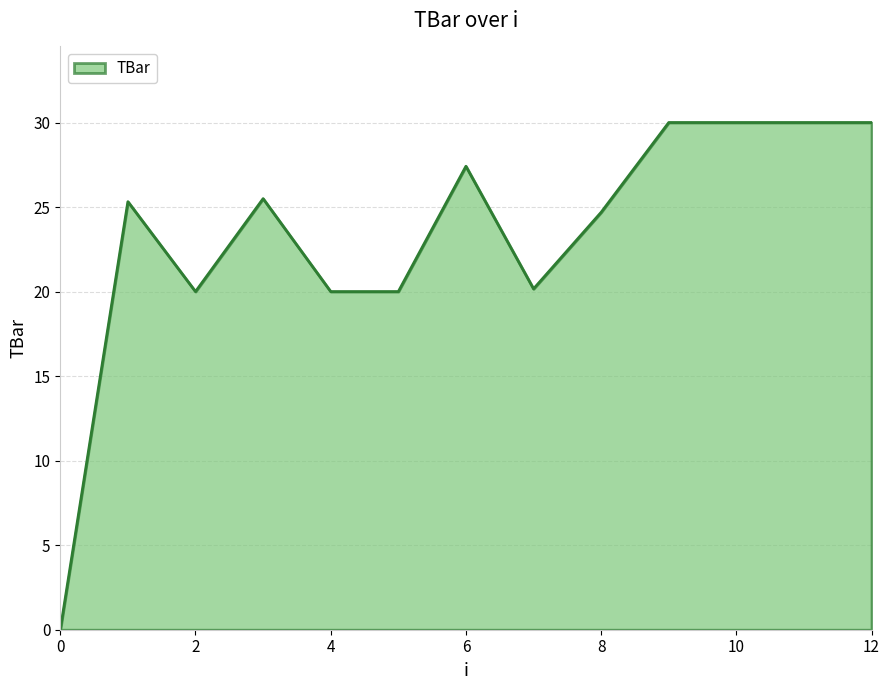

What is the average value?

23.3